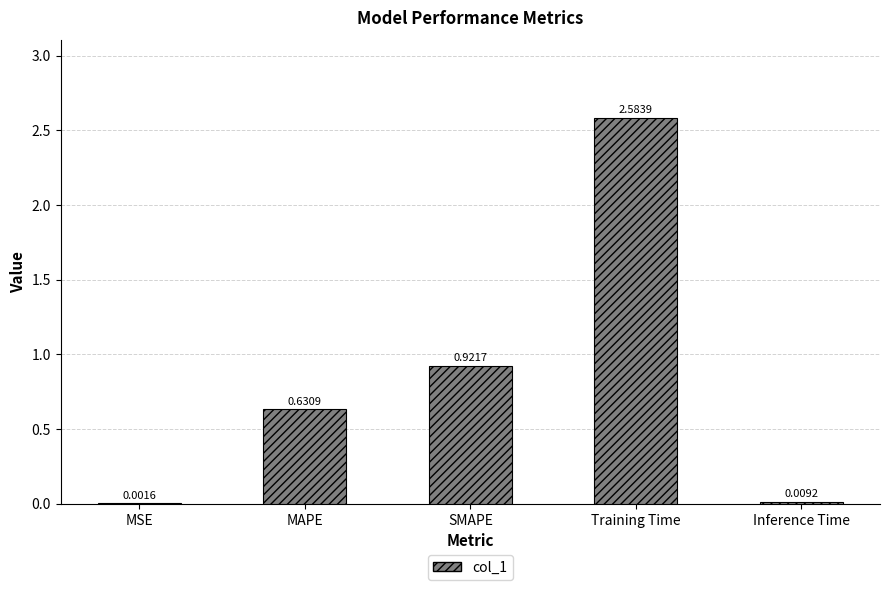

How many series are shown in this chart?

1